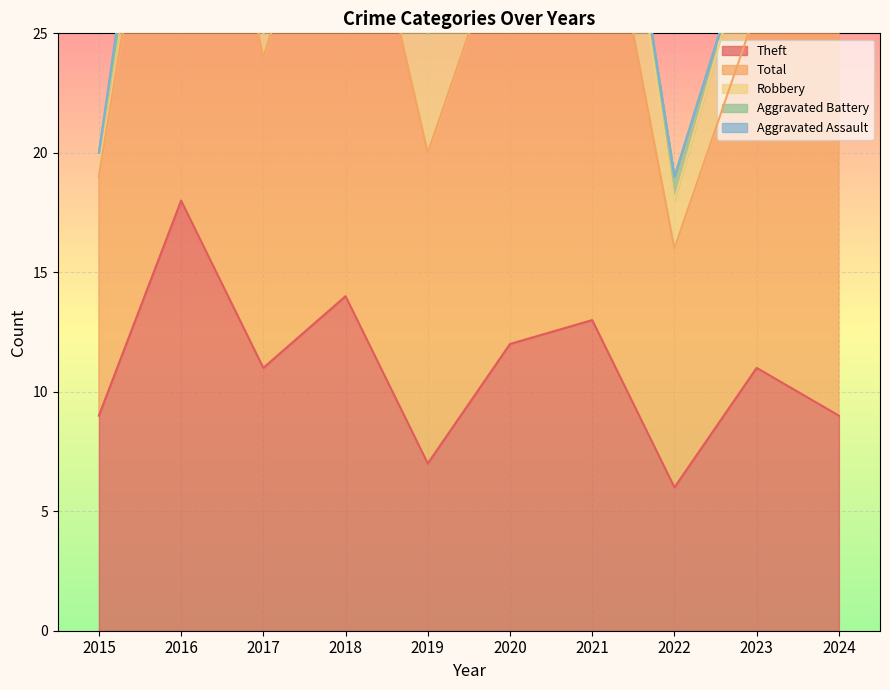

Which label corresponds to the smallest value in the chart?

2015